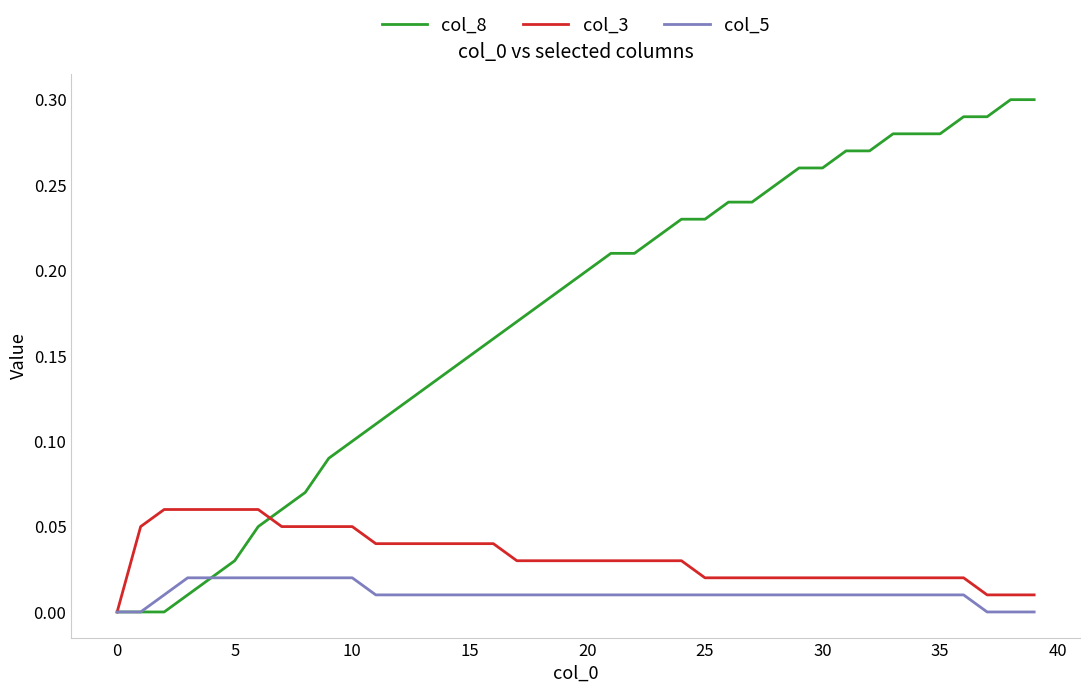

How many categories are shown in the chart?

40